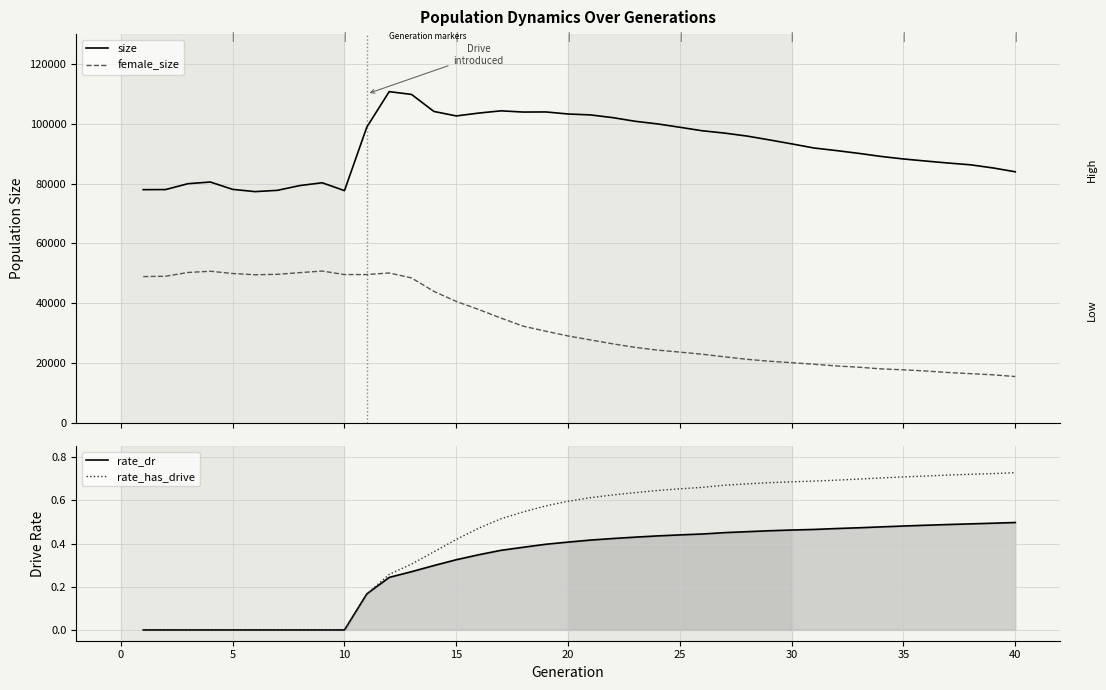

True or false: female_size and size intersect in this chart.

False